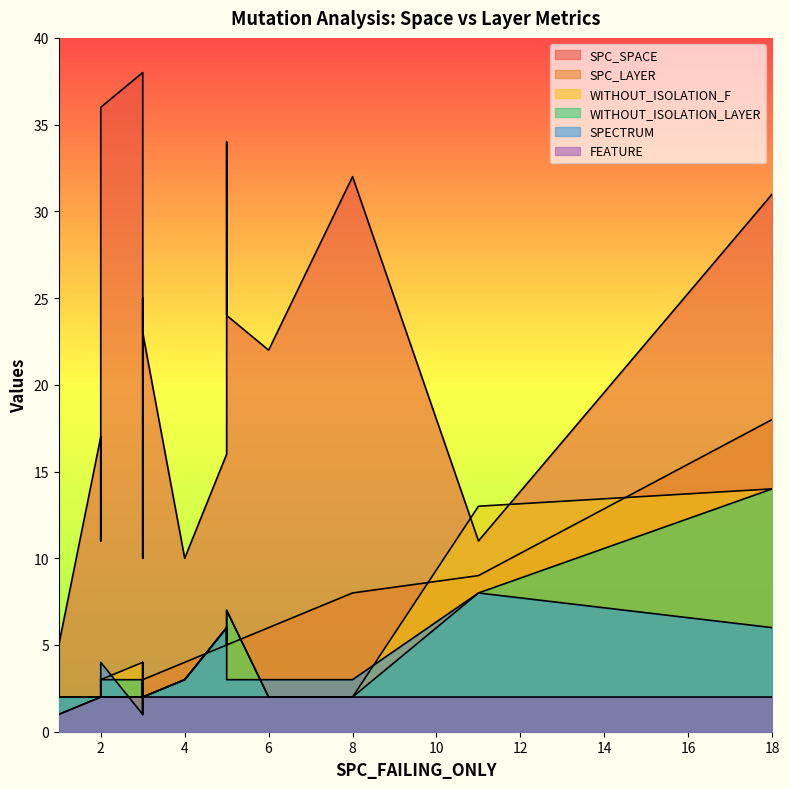

List the labels in order of SPC_SPACE value, largest first.

7, 14, 11, 16, 17, 15, 10, 1, 9, 12, 2, 6, 13, 3, 4, 5, 8, 0